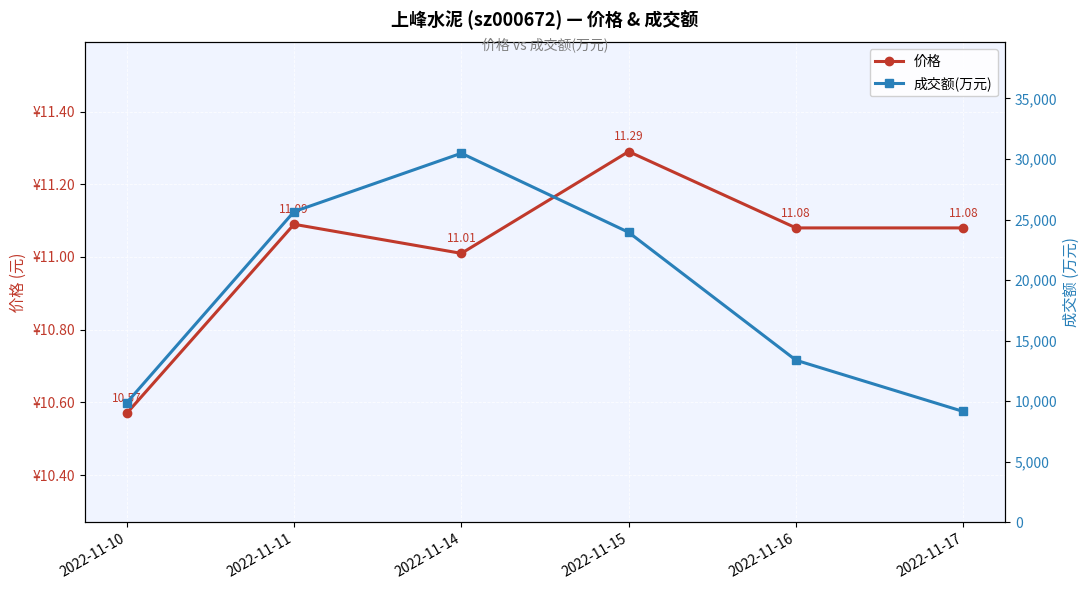

What is the difference between the second highest and second lowest values in the 成交额(万元) series?

15780.0